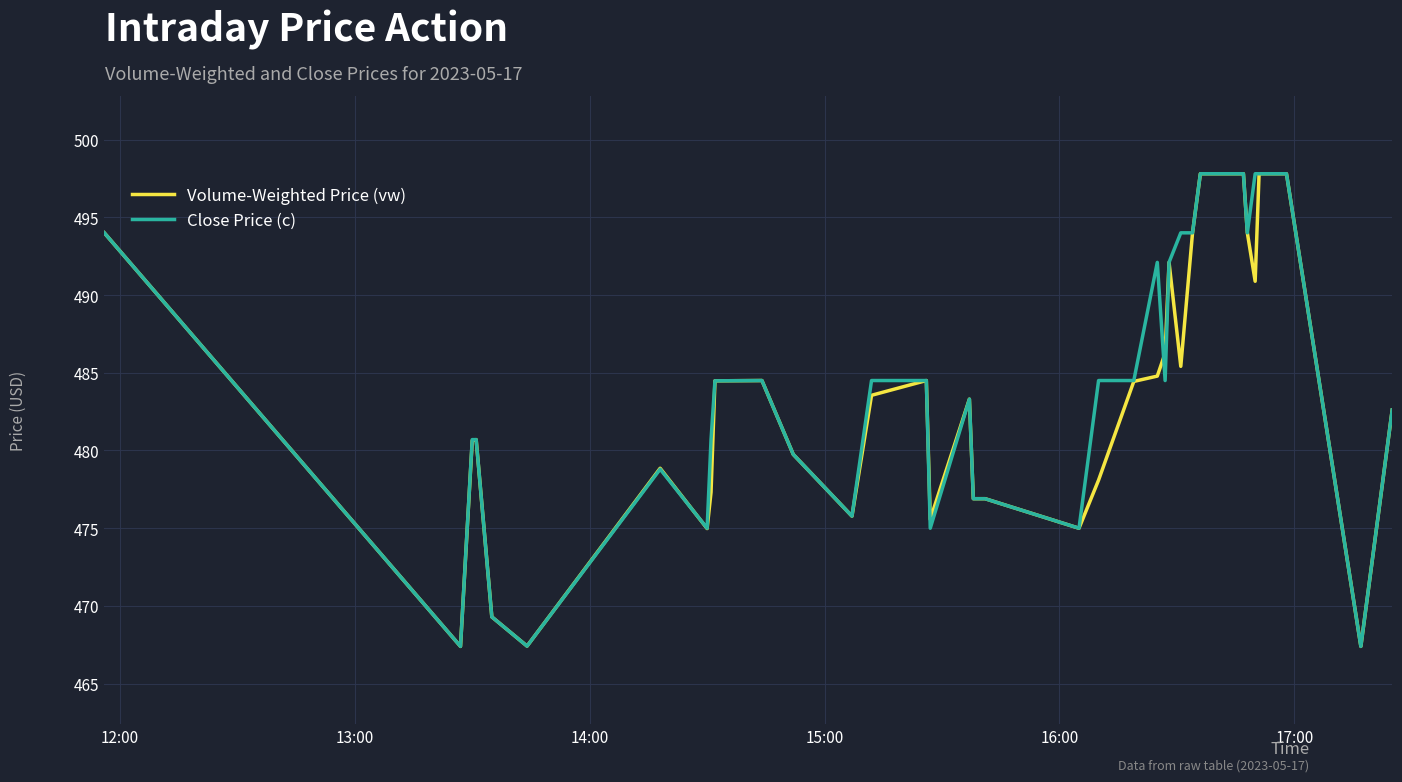

What is the smallest value displayed?

467.4